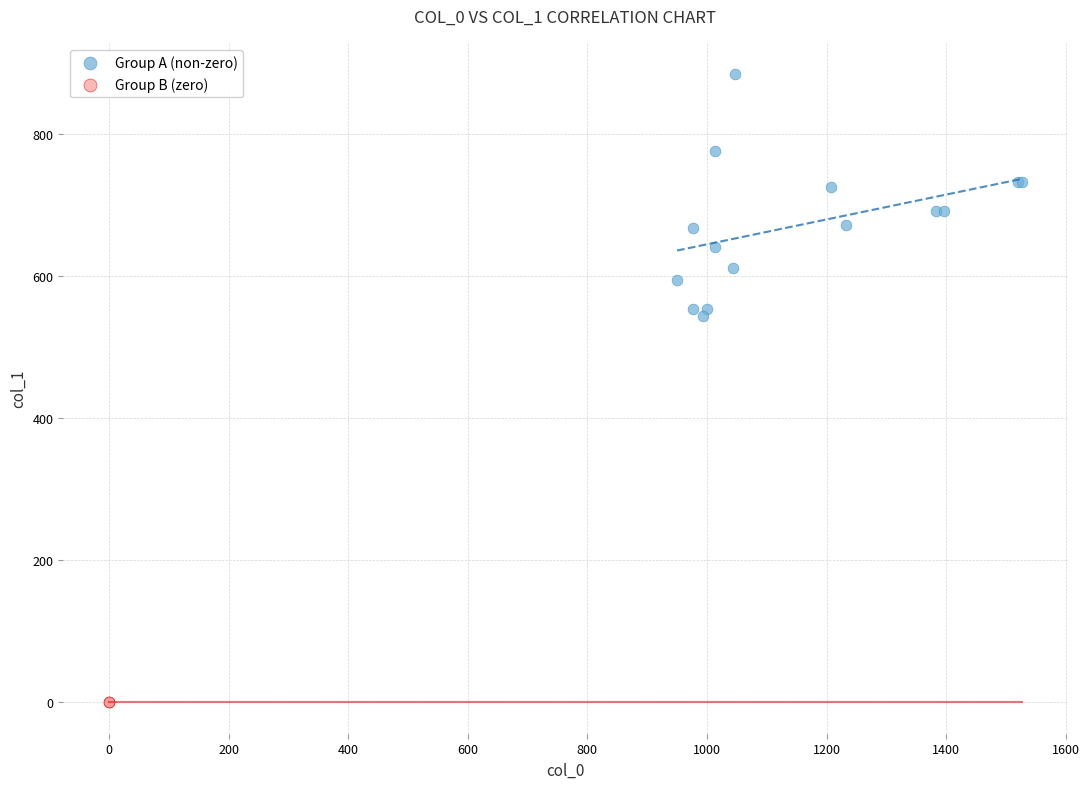

Which series contains the highest Y value?

Group A (non-zero)